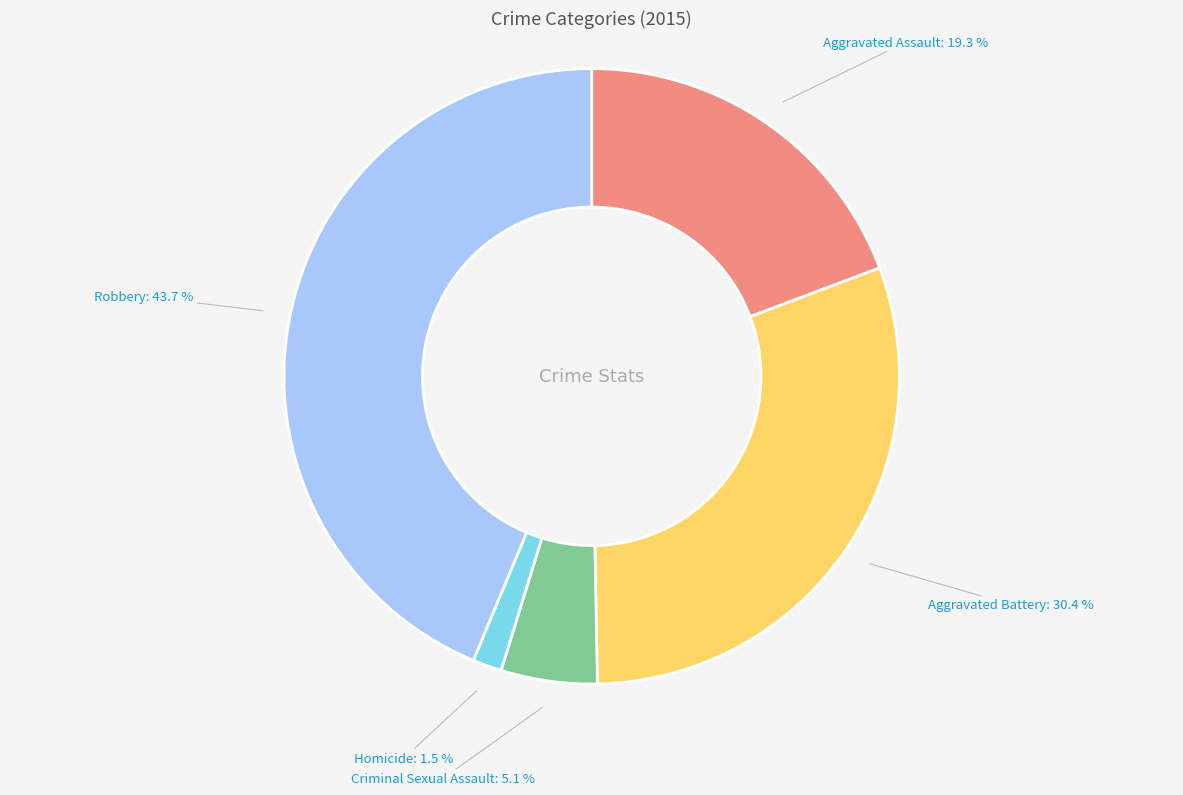

To the nearest percent, what is the difference between the largest and smallest slice percentages?

42%